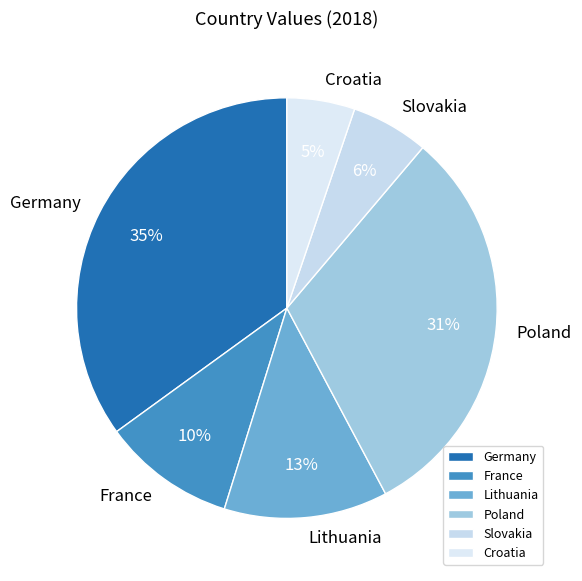

Do Croatia and Poland together represent more than half of the pie?

No